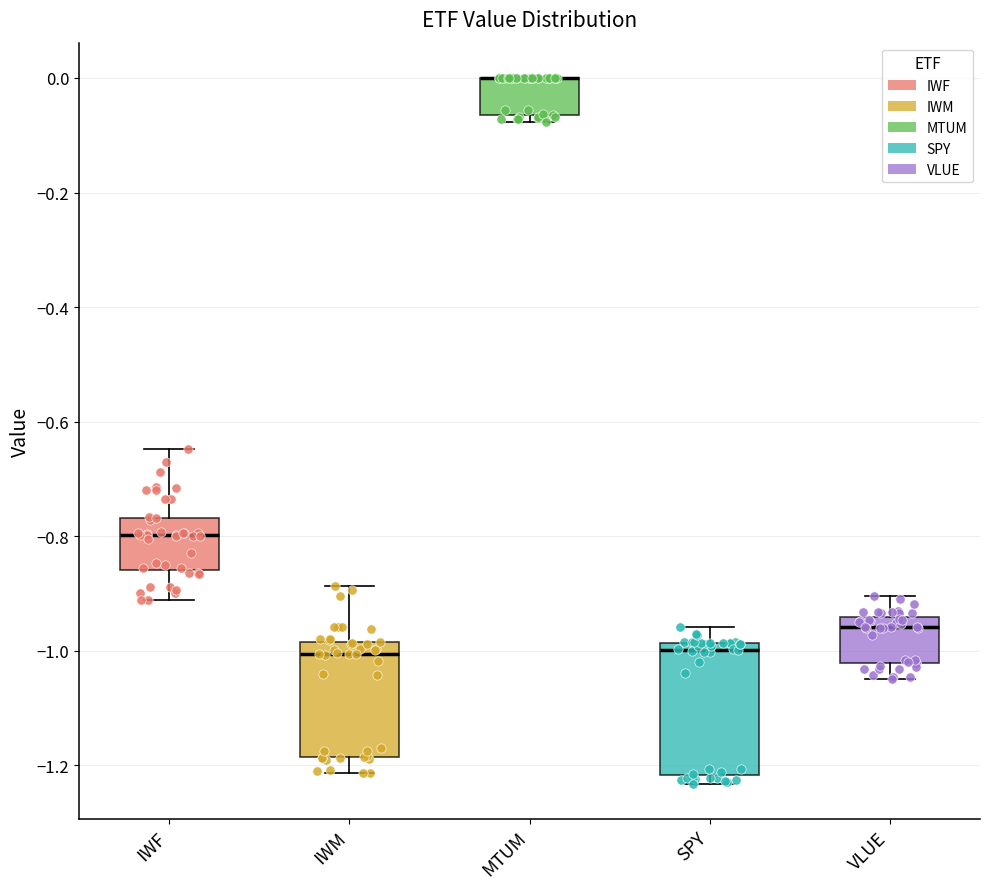

Reading left to right, transcribe this box plot: for each box, give where its median line is, the range the box spans, and where its two whiskers end, as read against the y-axis. The values are not printed on the chart, so give them approximately, as read against the axis.

IWF: median -0.80, box -0.86 to -0.76, whiskers -0.92 to -0.64
IWM: median -1.00, box -1.18 to -0.98, whiskers -1.22 to -0.88
MTUM: median 0.00 (drawn on the box's upper edge), box -0.06 to 0.00, whiskers -0.08 to 0.00
SPY: median -1.00, box -1.22 to -0.98, whiskers -1.24 to -0.96
VLUE: median -0.96, box -1.02 to -0.94, whiskers -1.04 to -0.90